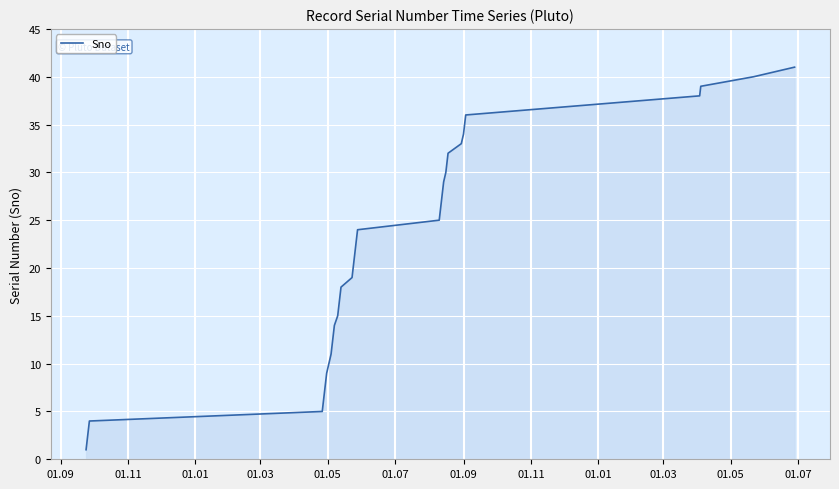

What is the difference between the maximum and minimum values?

40